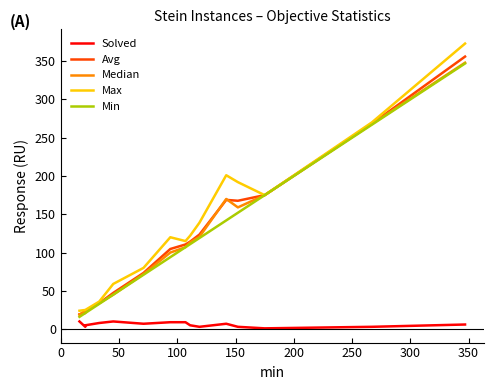

True or false: Max and Solved cross at least once.

False